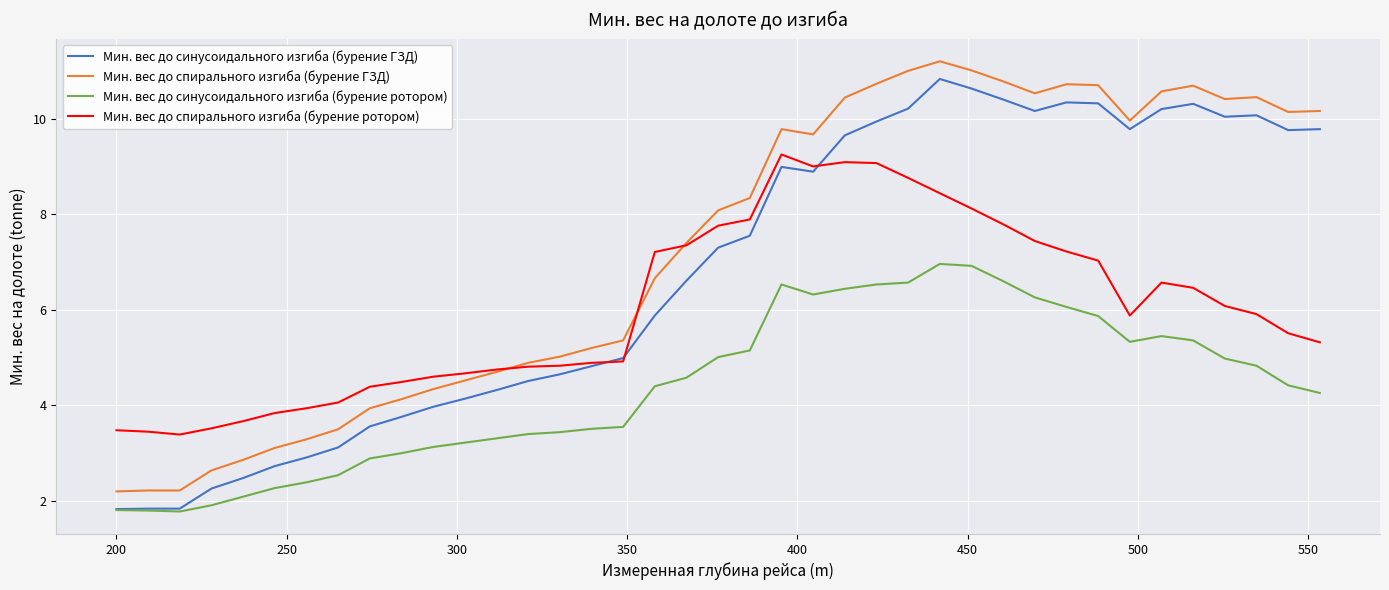

What is the greatest value displayed?

11.2